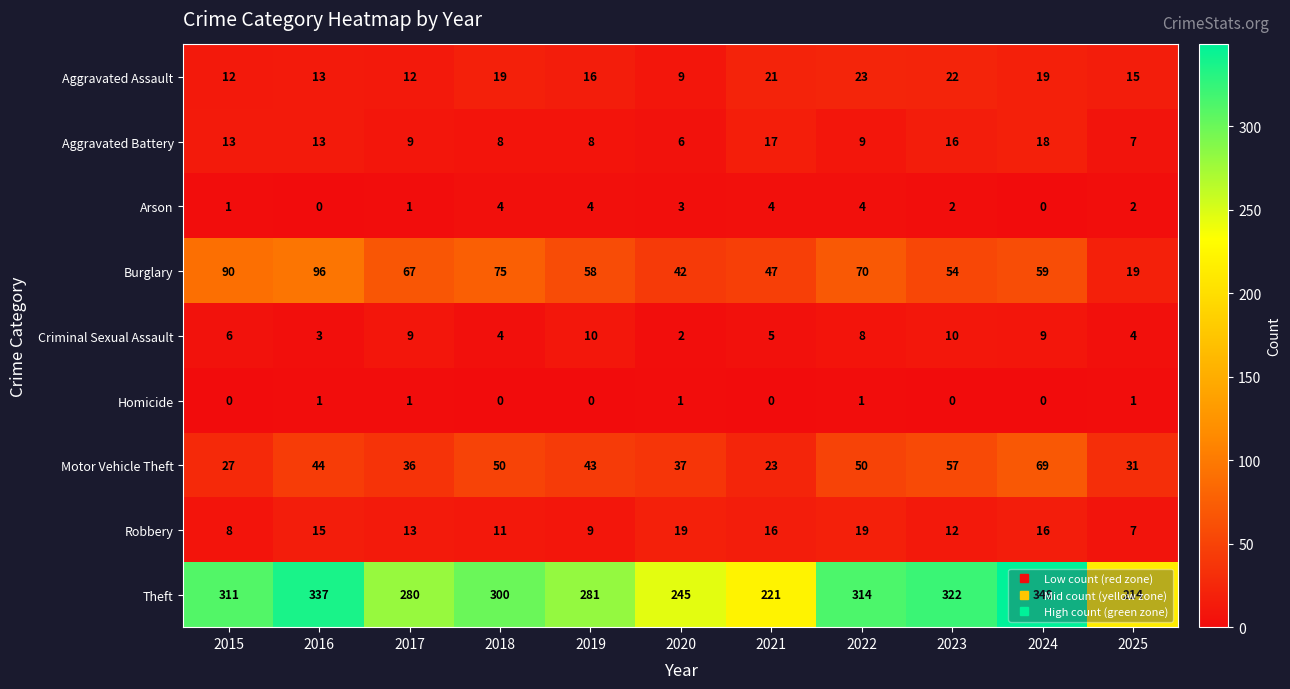

At which label does Motor Vehicle Theft first exceed 43?

2016